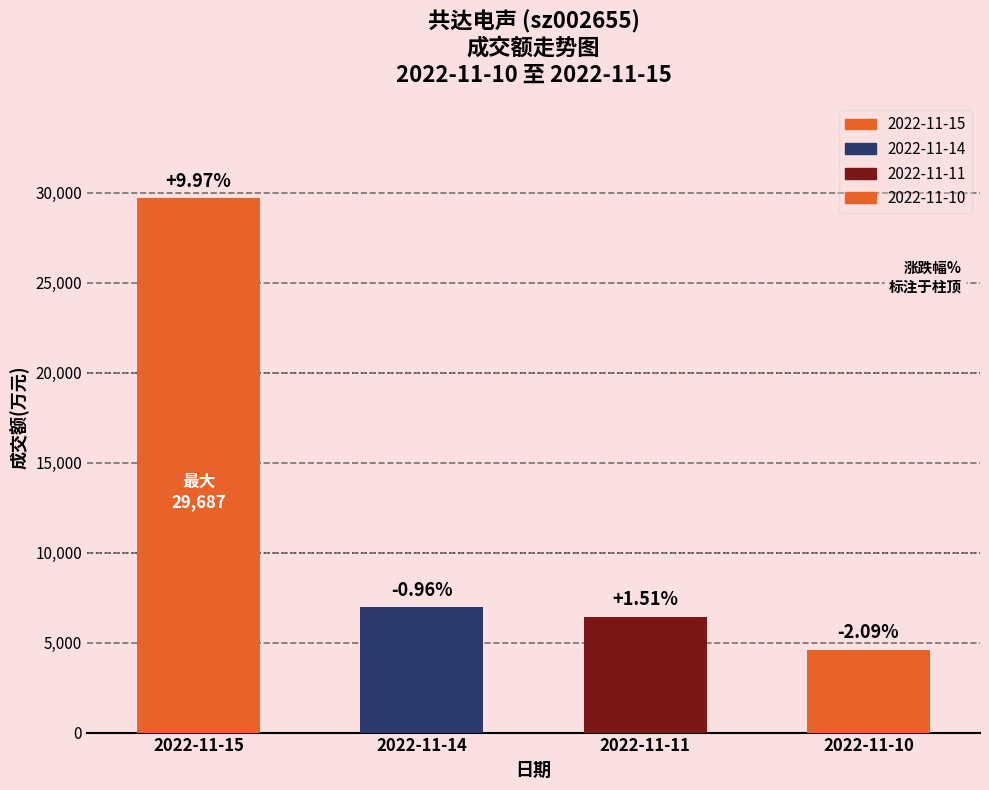

What is the difference between the maximum and second lowest values?

23248